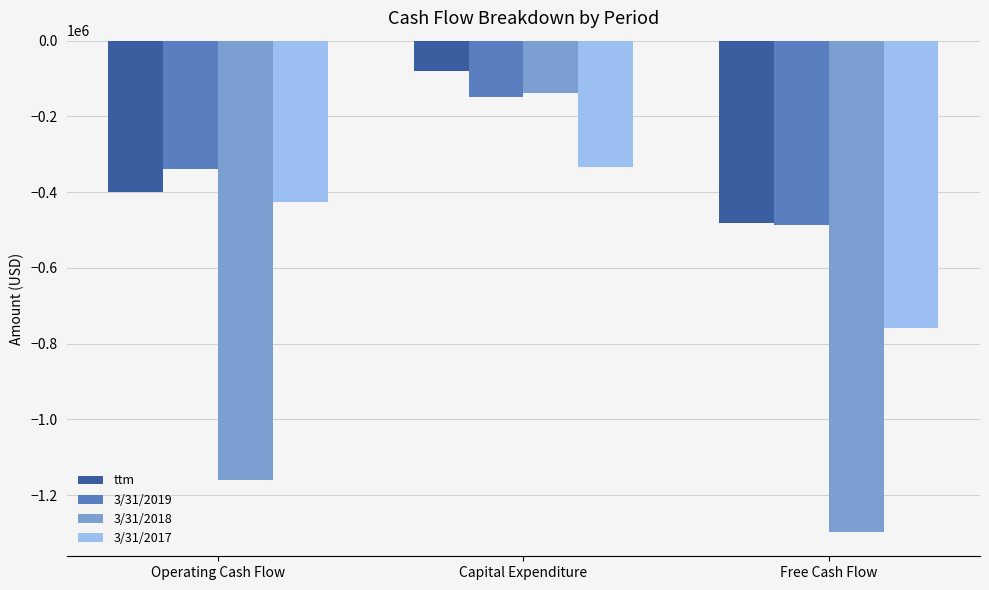

How many values in the 3/31/2018 series are below -1159270?

1